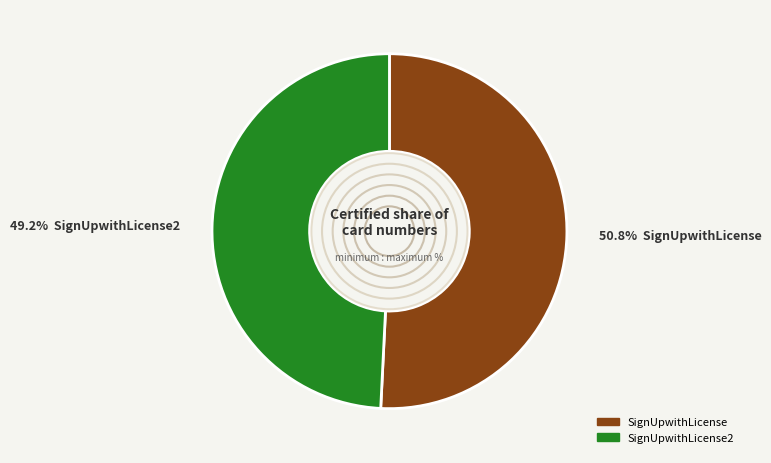

Does any single category account for the majority?

Yes